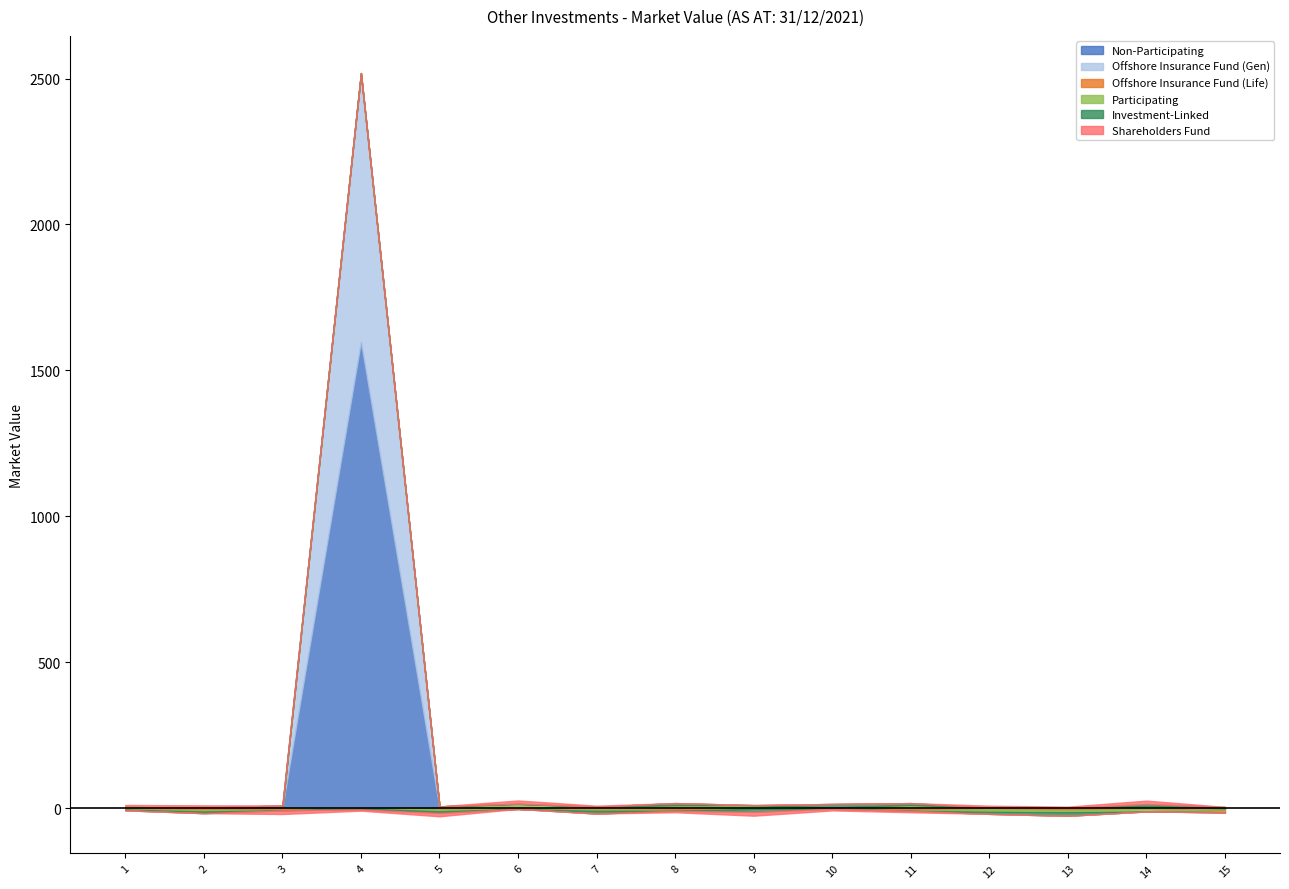

Does the chart have visible grid lines?

No